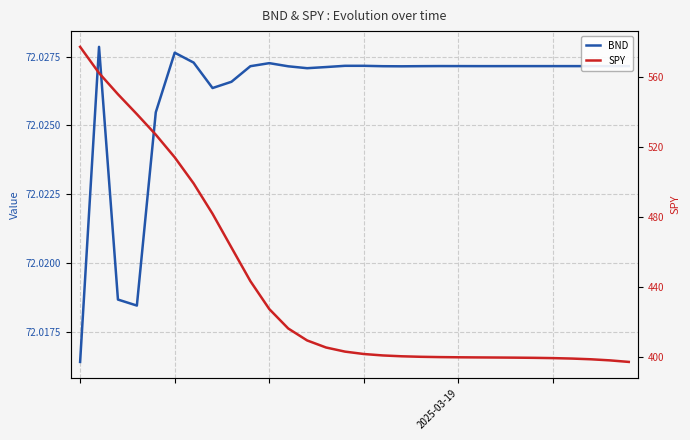

At how many categories does at least one series exceed 151?

30